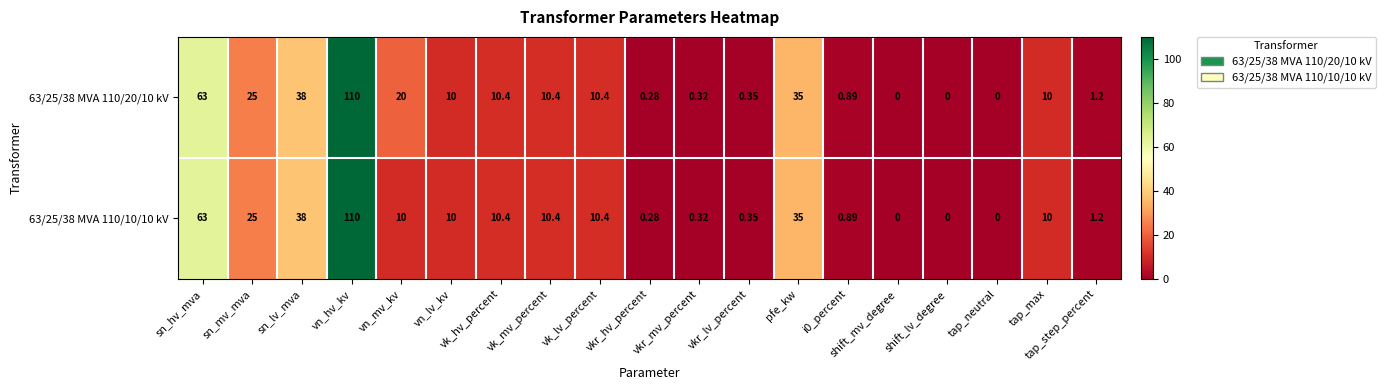

Where is 63/25/38 MVA 110/20/10 kV nearest to the value 55?

sn_hv_mva